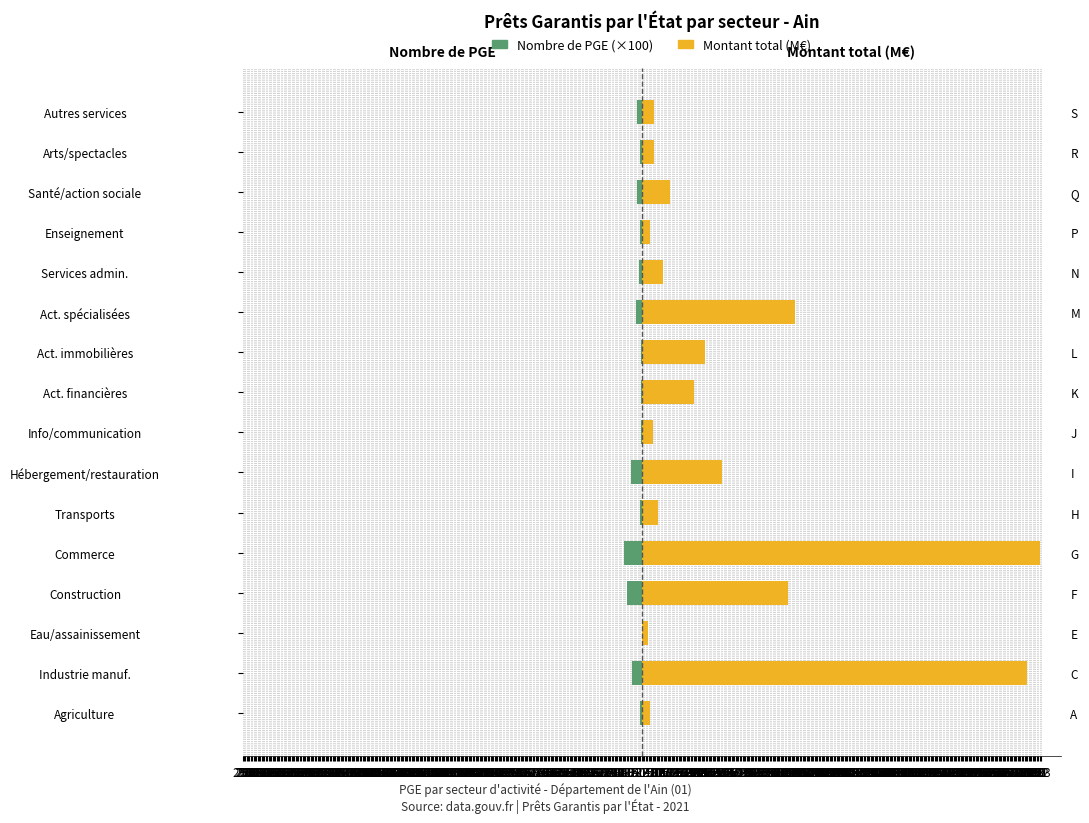

What is the value of the Montant total (M€) bar at the 12th from the left?

15.3